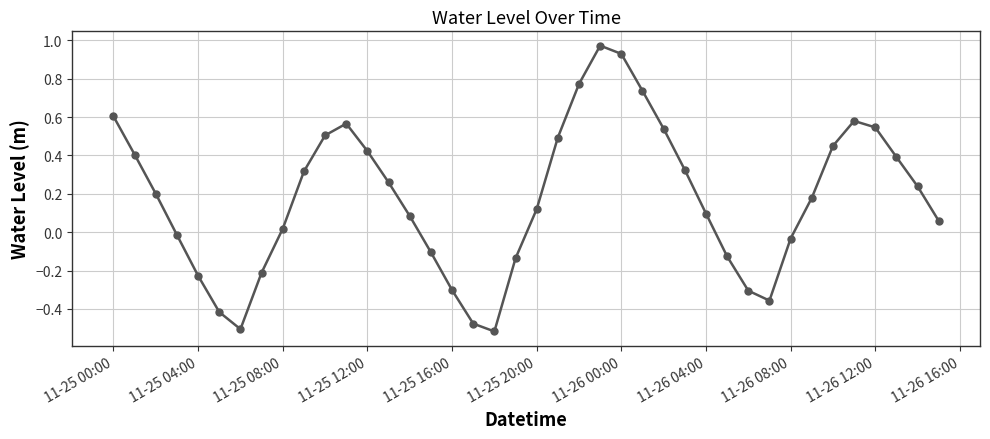

How many lines are shown in the chart?

1